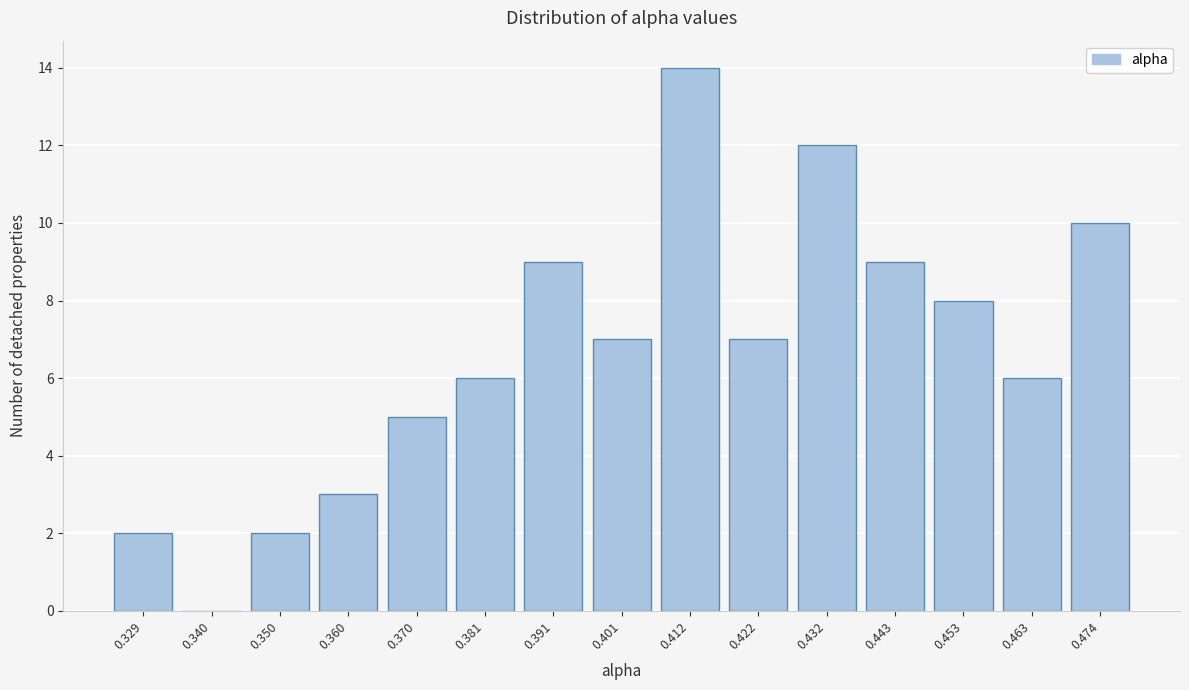

Reading left to right, transcribe all the data shown in this chart.

0.329=2	0.340=0	0.350=2	0.360=3	0.370=5	0.381=6	0.391=9	0.401=7	0.412=14	0.422=7	0.432=12	0.443=9	0.453=8	0.463=6	0.474=10